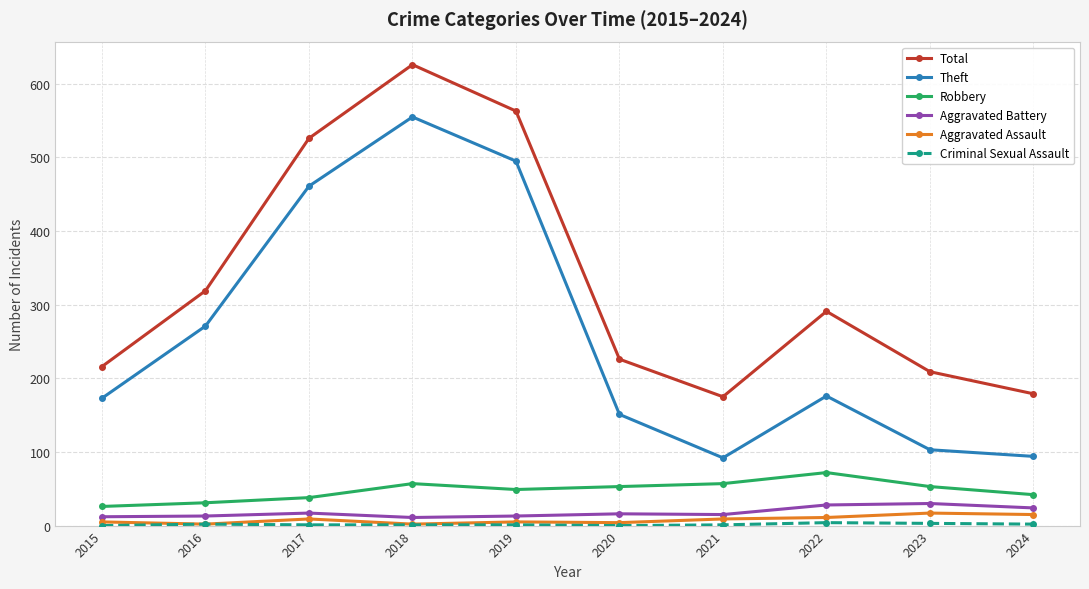

How many series are shown in this chart?

6